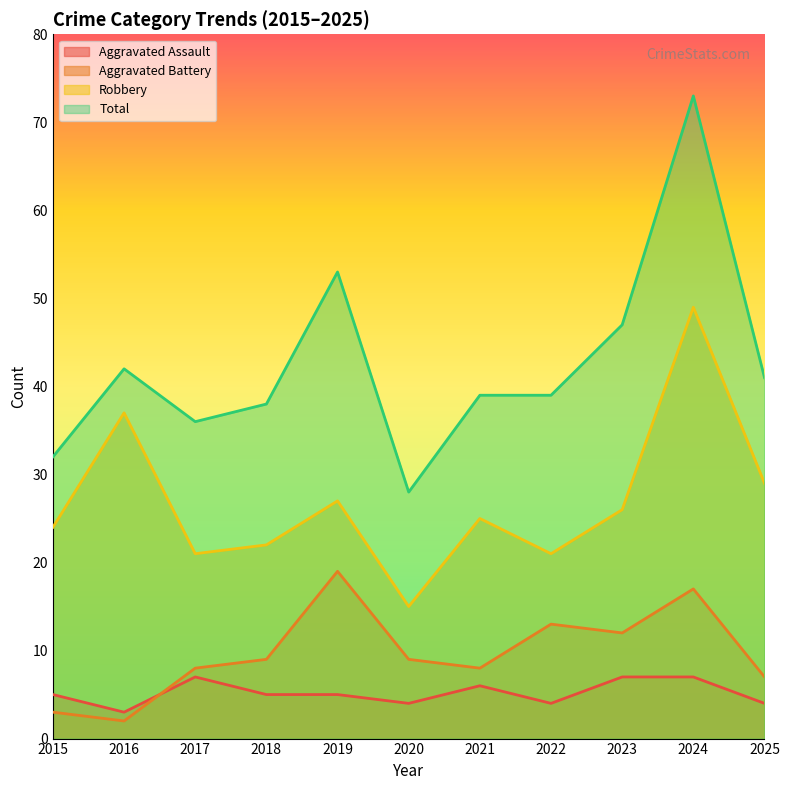

Which series changed the most between 2019 and 2023?

Aggravated Battery